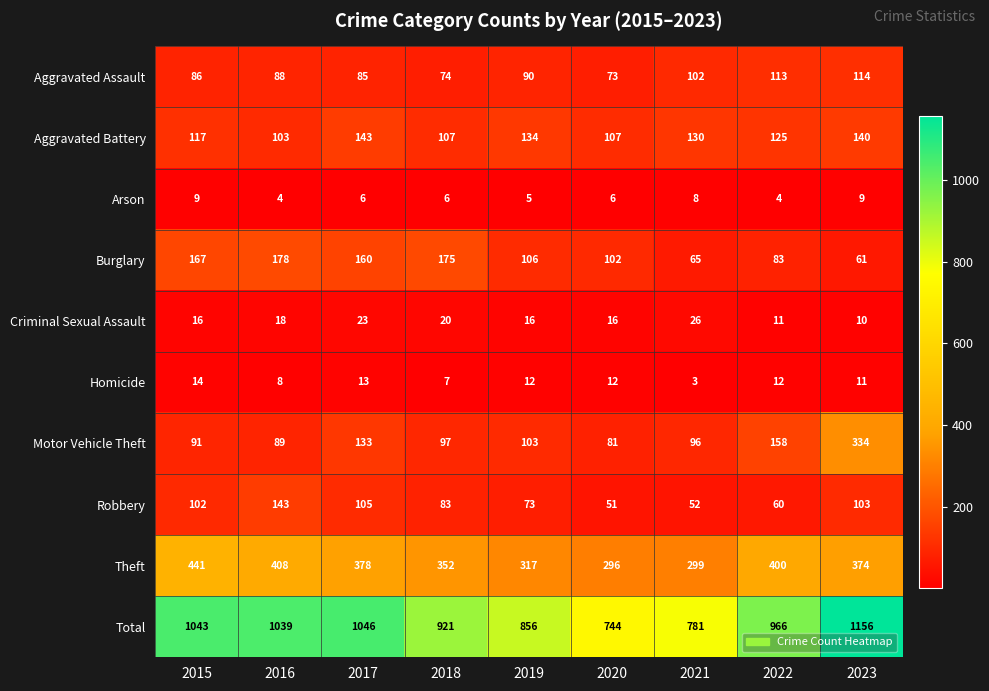

What is the average value of the Aggravated Assault series?

92